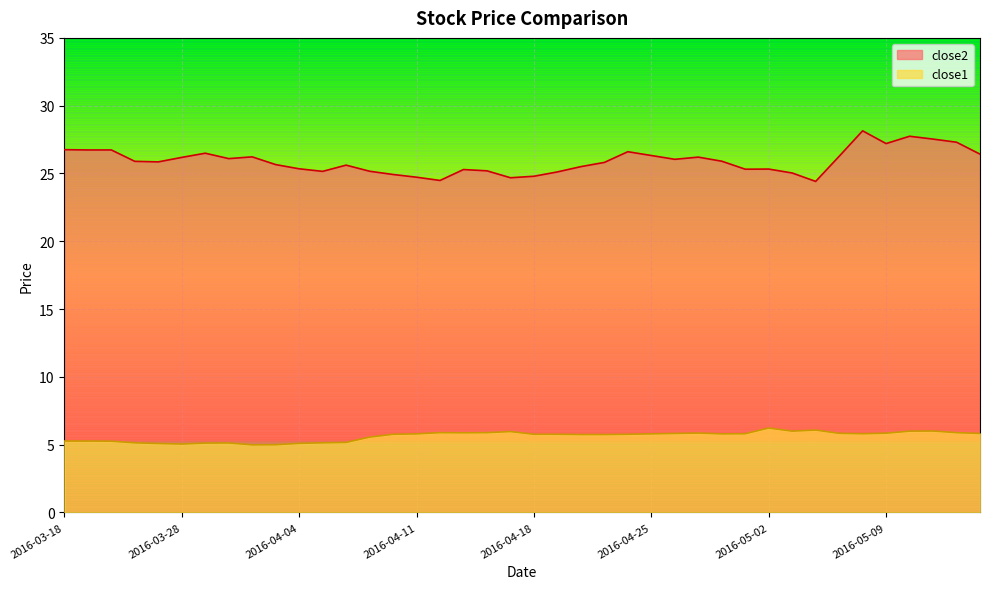

The close2 series shows 27.7 at 2016-05-10. True or false?

True